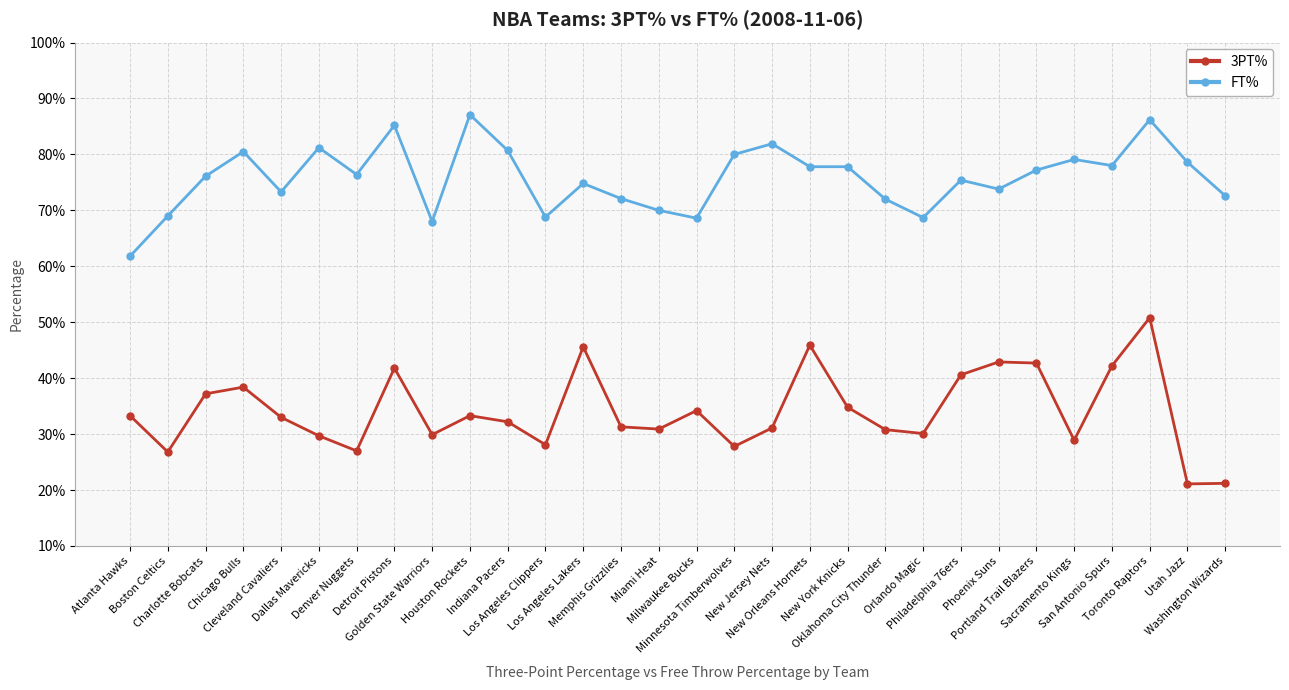

Rank the series by their average value, from highest to lowest.

FT%, 3PT%